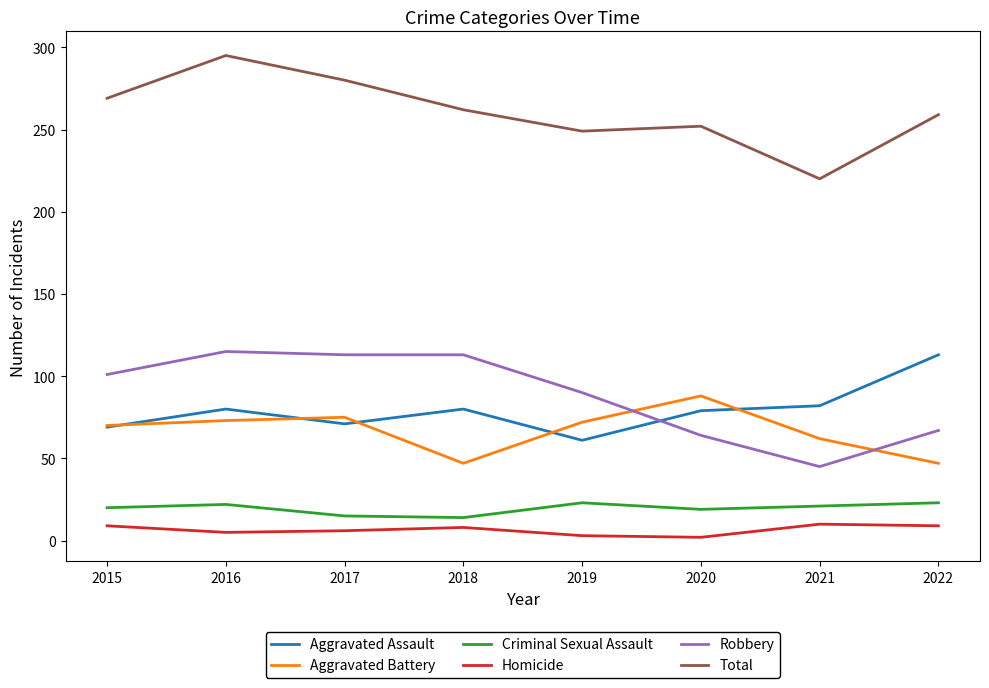

True or false: Total and Aggravated Battery cross at least once.

False